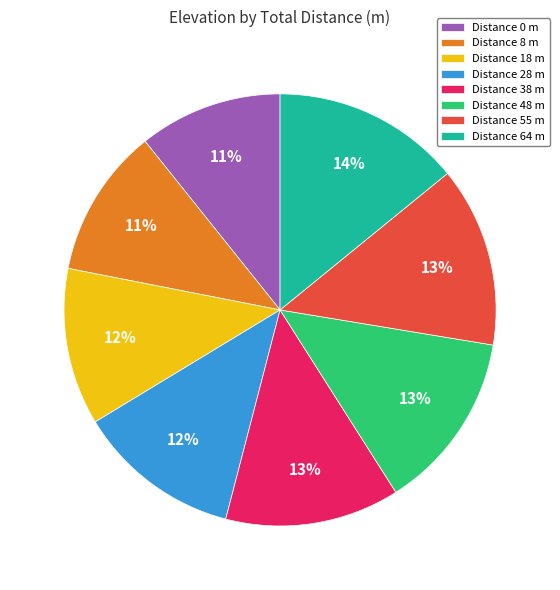

Is the sum of Distance 48 m and Distance 28 m greater than half?

No